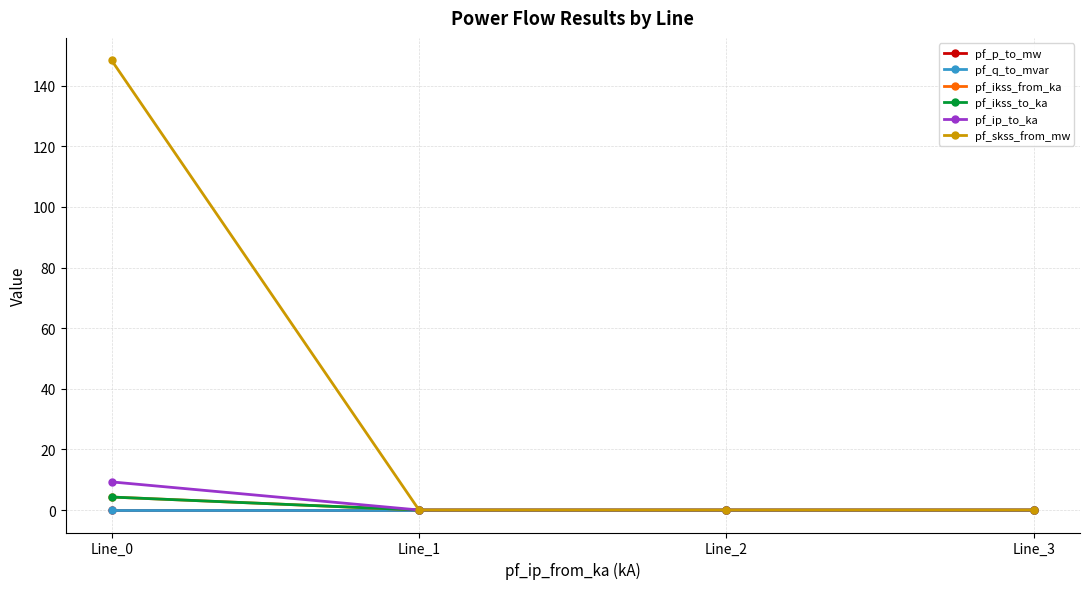

How many values in the pf_p_to_mw series exceed 0?

2